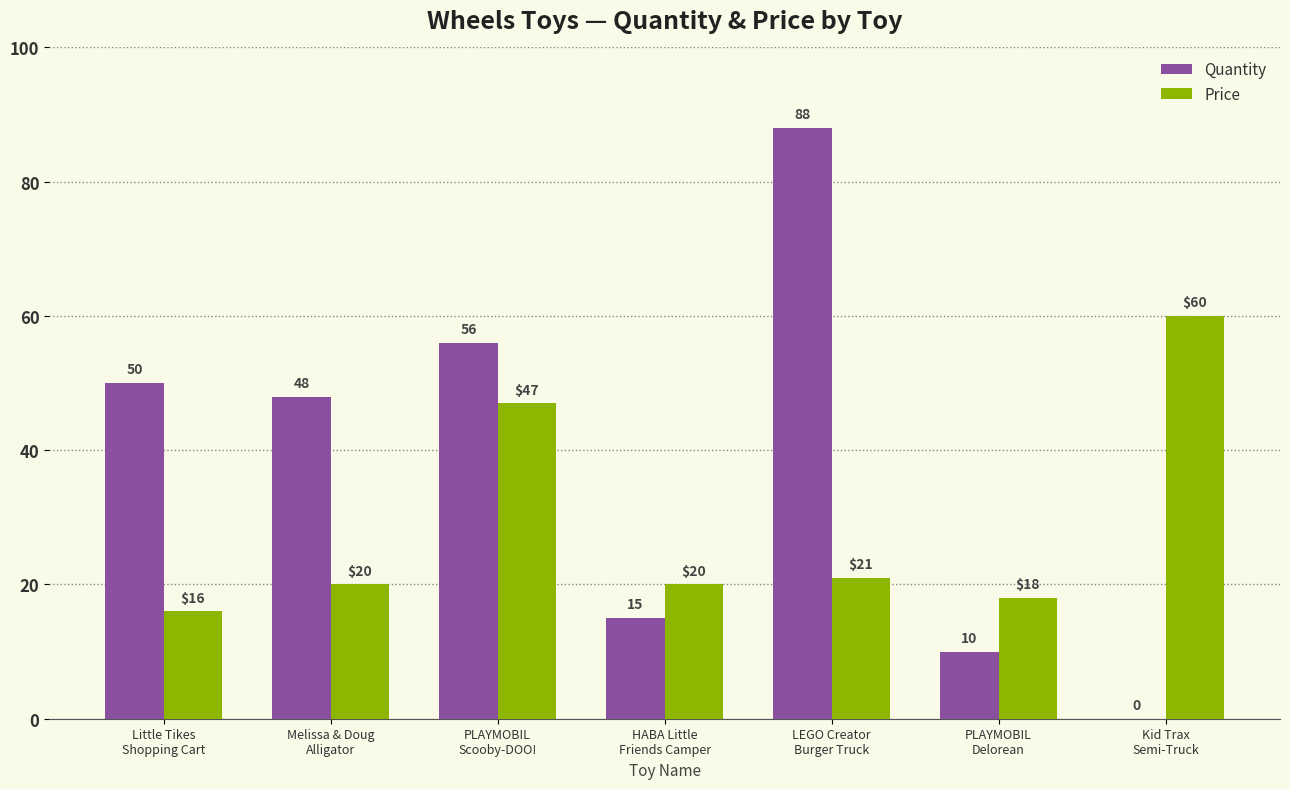

What is the greatest value displayed?

88